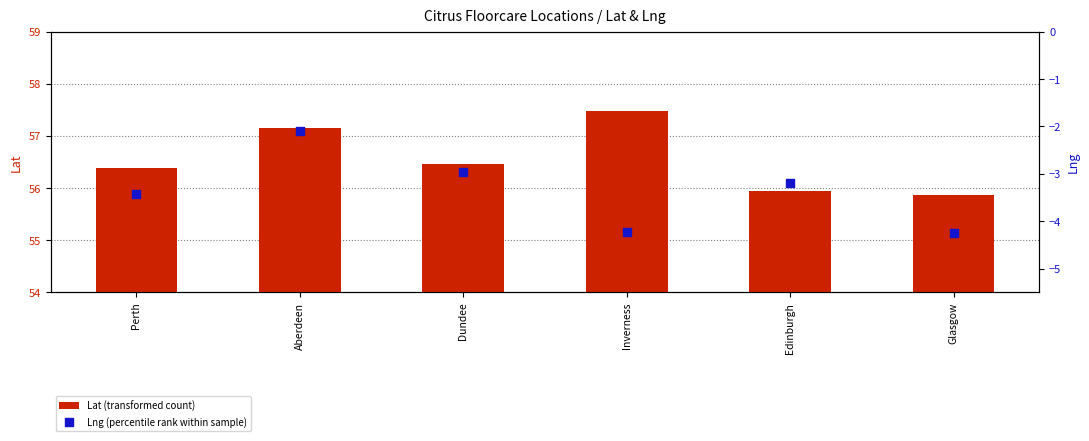

Which series has the largest total across all categories?

Lat (transformed count)